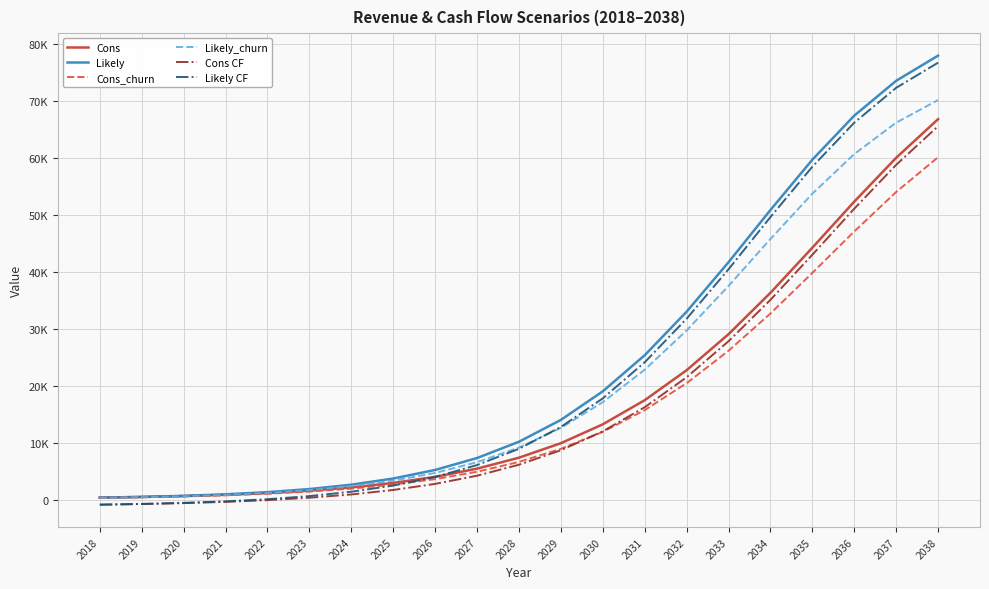

What are all the series names shown in the legend?

Cons, Likely, Cons_churn, Likely_churn, Cons CF, Likely CF